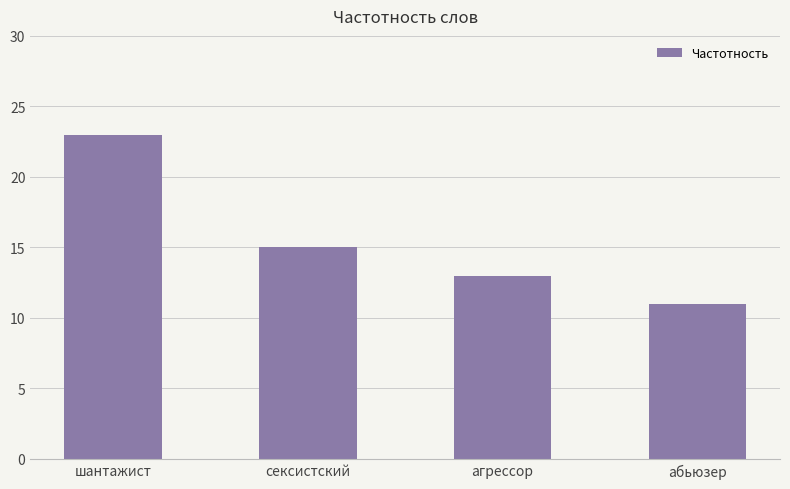

Is it true that the value at абьюзер is 11?

True